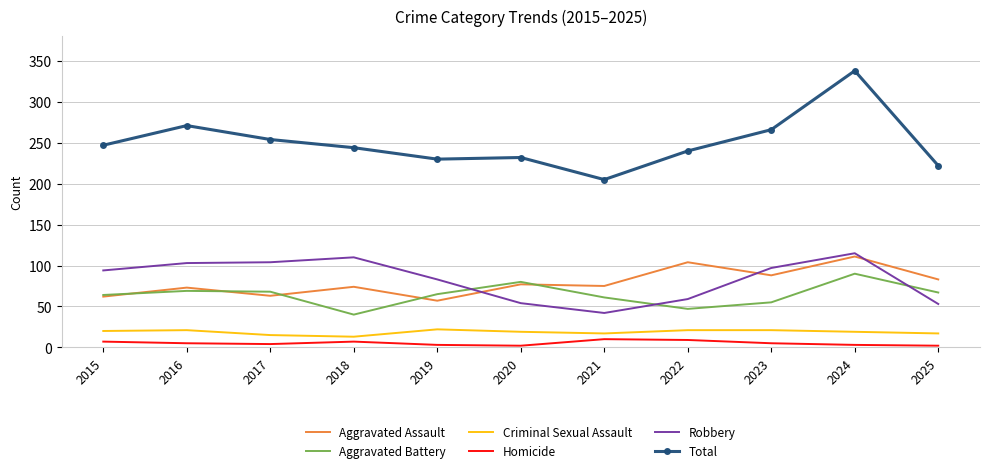

At which category is the sum across all series the highest?

2024